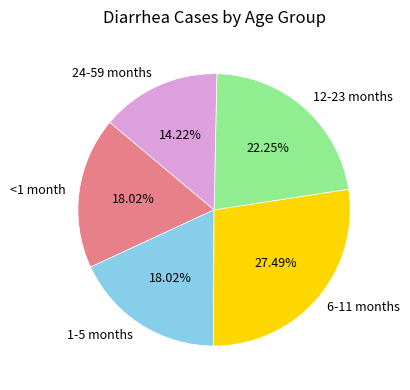

Which category has the biggest portion of the pie?

6-11 months